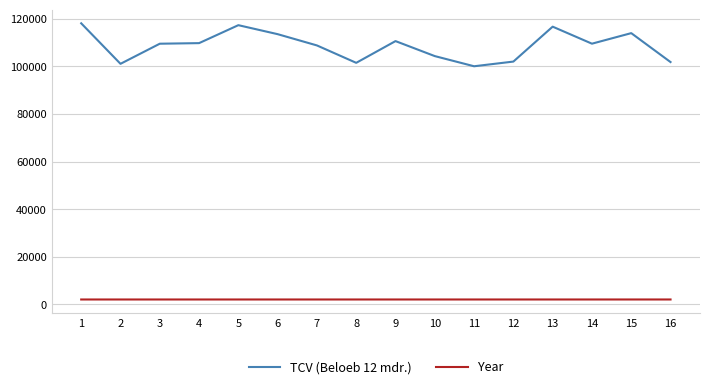

The value of TCV (Beloeb 12 mdr.) at 14 is 109559.8. True or false?

True